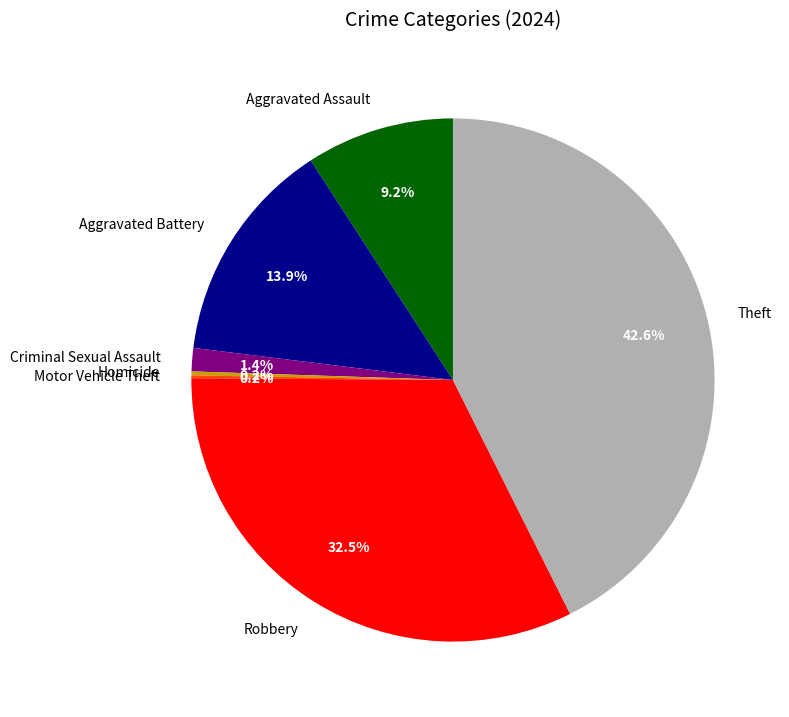

To the nearest percent, what is the difference between the Aggravated Battery and Criminal Sexual Assault slice percentages?

12%